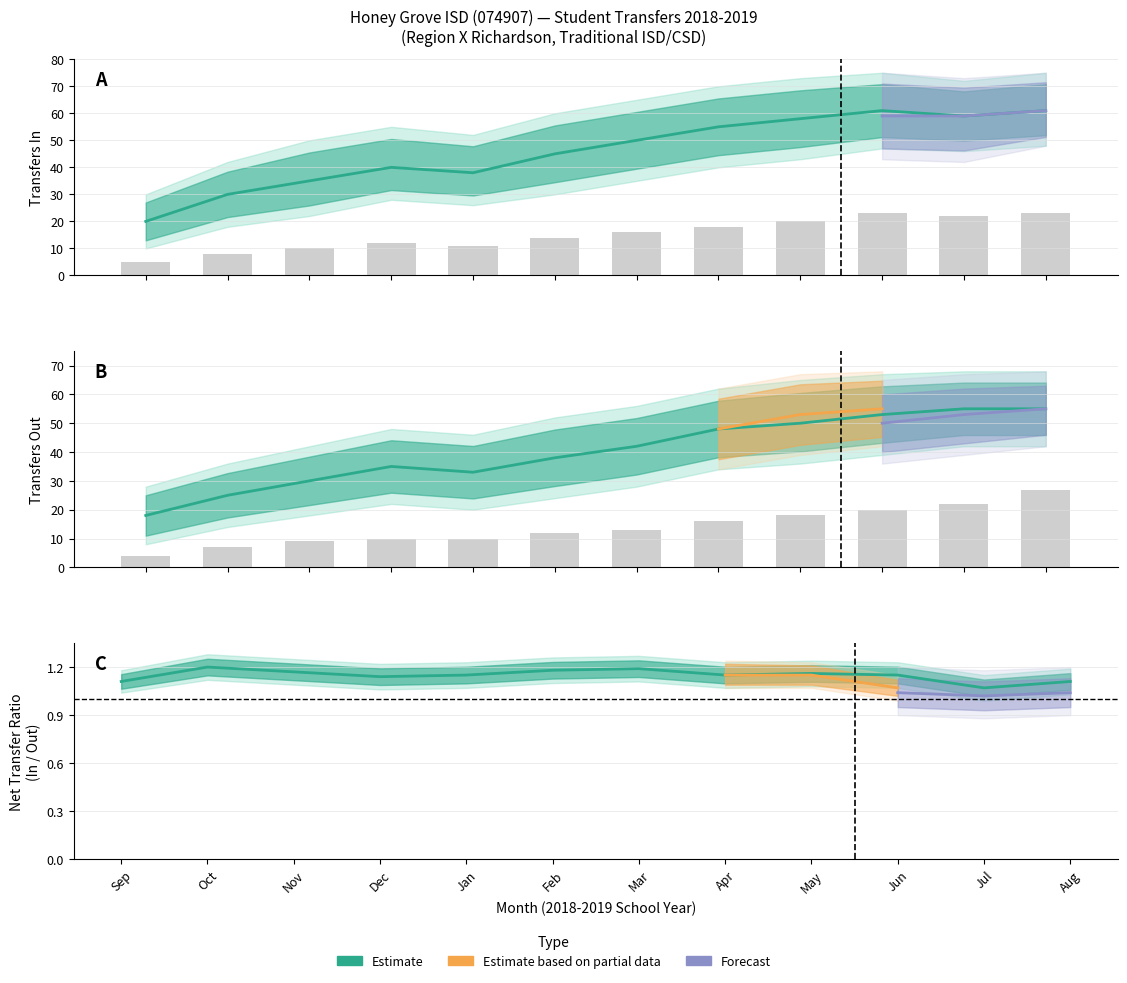

The Transfers Out To series shows 12 at Dec. True or false?

False